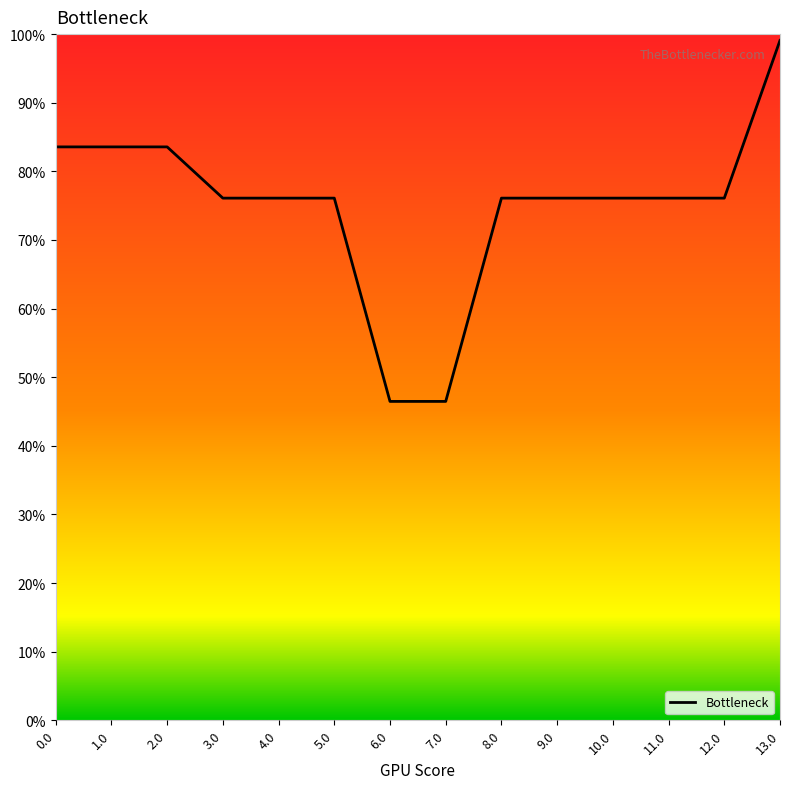

What is the maximum value shown in the chart?

99.1